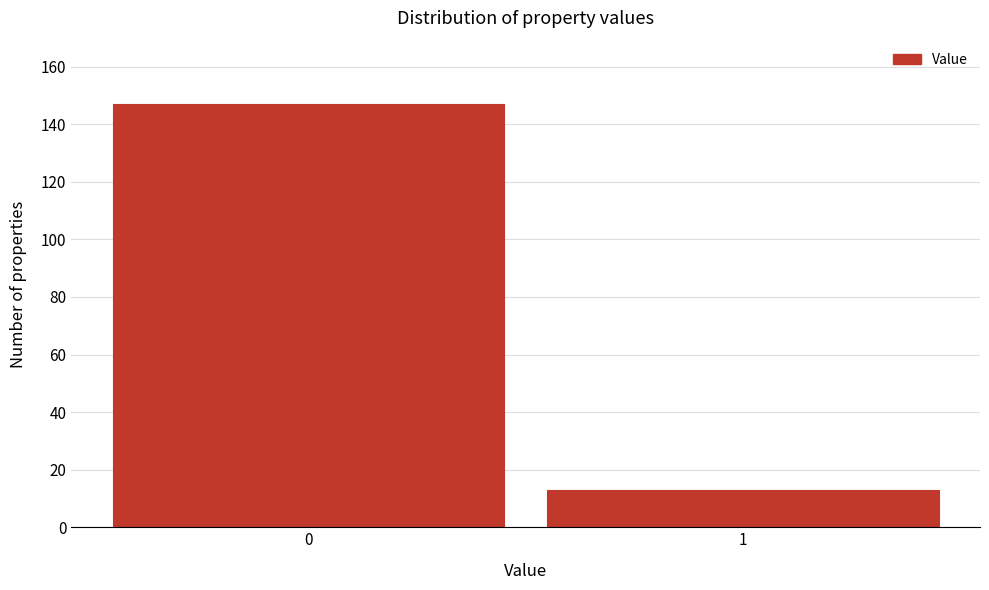

Reading left to right, list all the values displayed in this chart.

147	13